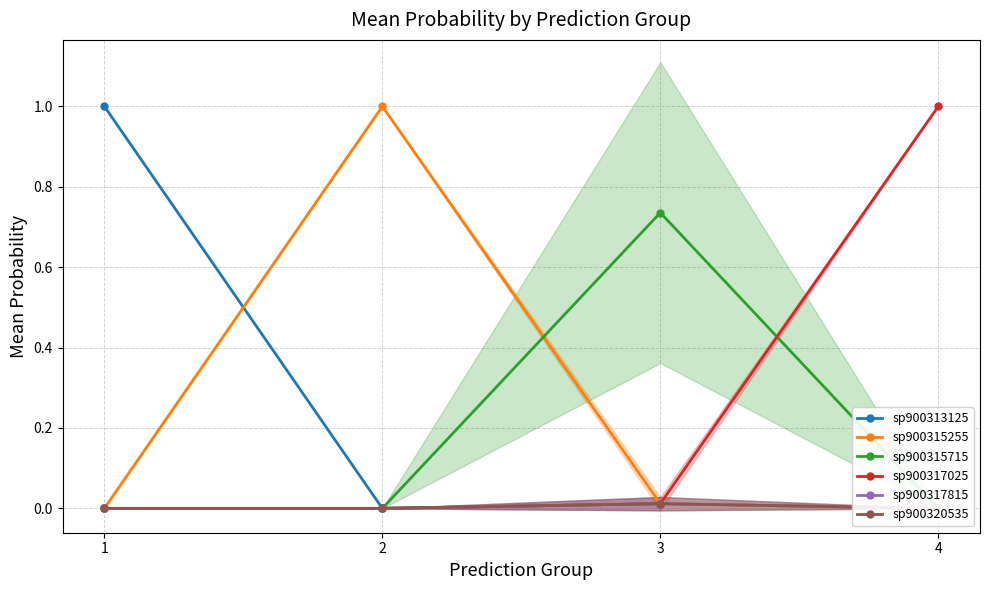

Which category has the lowest value in the sp900317815 series?

2